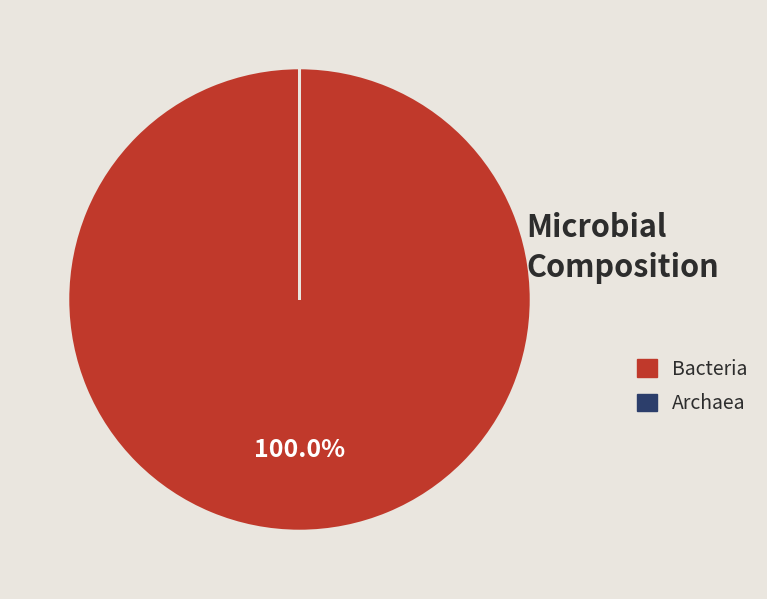

To the nearest percent, what is the difference between the largest and smallest slice percentages?

100%